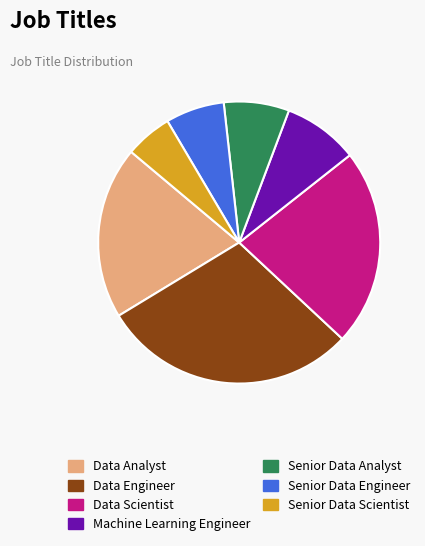

Combined, do Senior Data Engineer and Senior Data Analyst account for over 50%?

No